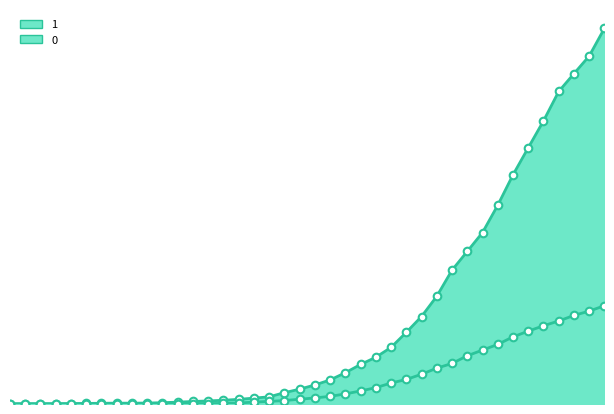

Is the value of 1 at 2020-03-02 greater than the value of 0 at 2020-03-12?

No